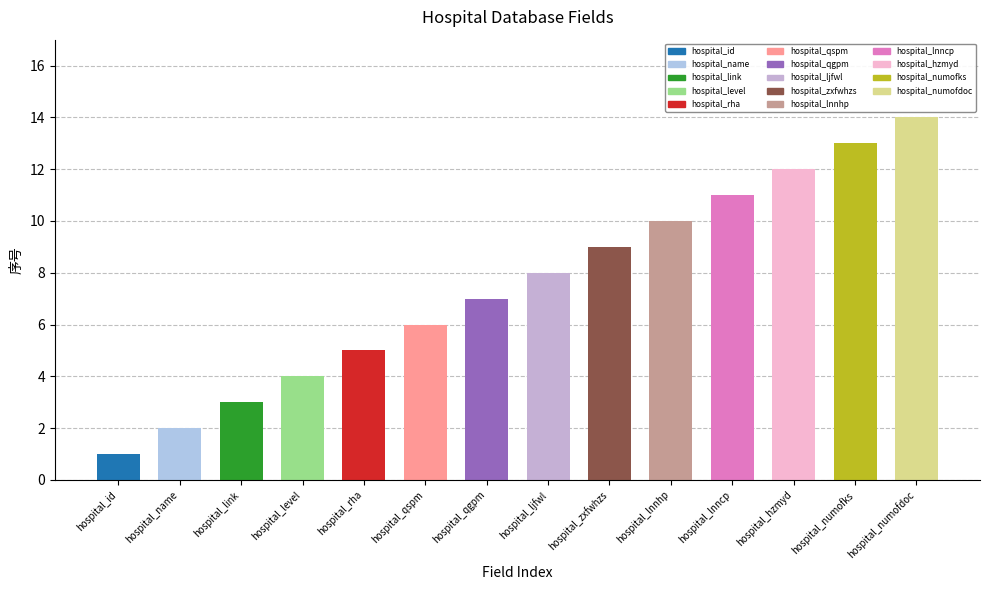

How many bars are there in total?

14